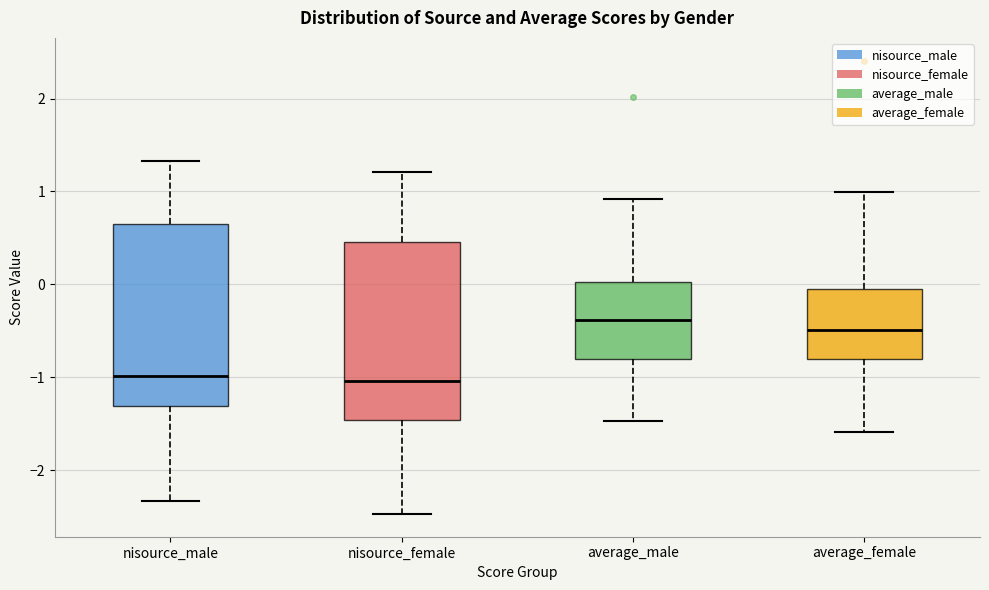

Reading left to right, transcribe this box plot: for each box, give where its median line is, the range the box spans, and where its two whiskers end, as read against the y-axis. The values are not printed on the chart, so give them approximately, as read against the axis.

nisource_male: median -1.0, box -1.3 to 0.6, whiskers -2.3 to 1.3
nisource_female: median -1.0, box -1.5 to 0.5, whiskers -2.5 to 1.2
average_male: median -0.4, box -0.8 to 0.0, whiskers -1.5 to 0.9
average_female: median -0.5, box -0.8 to 0.0, whiskers -1.6 to 1.0